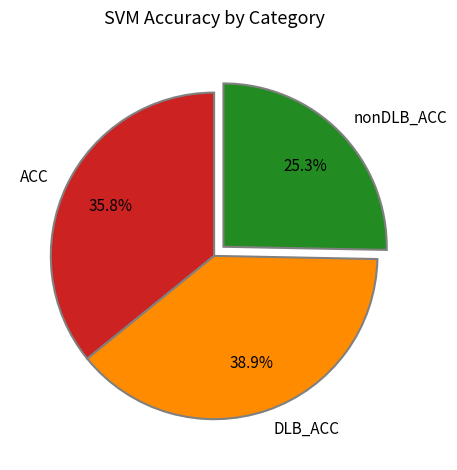

Which has a higher value, DLB_ACC or ACC?

DLB_ACC